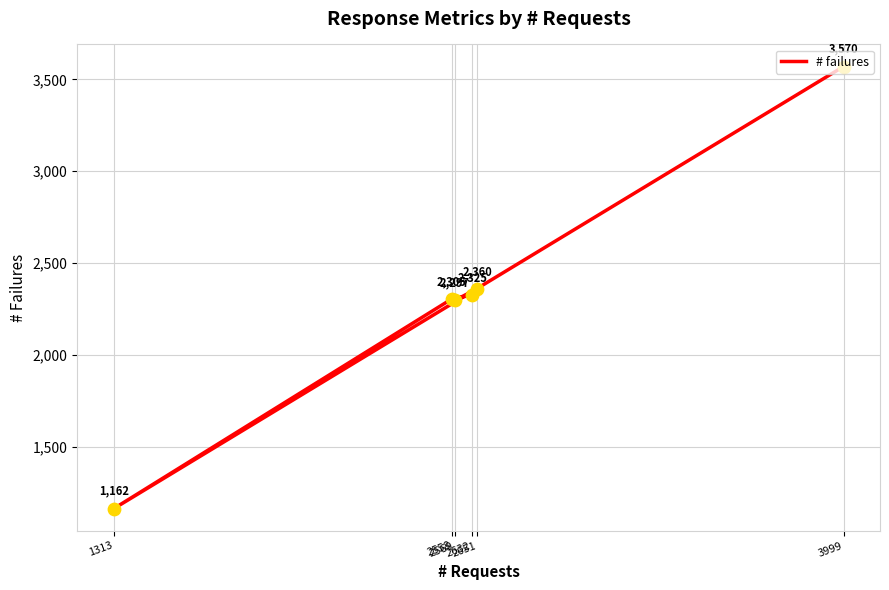

What is the change in value from 3999 to 2632?

-1245